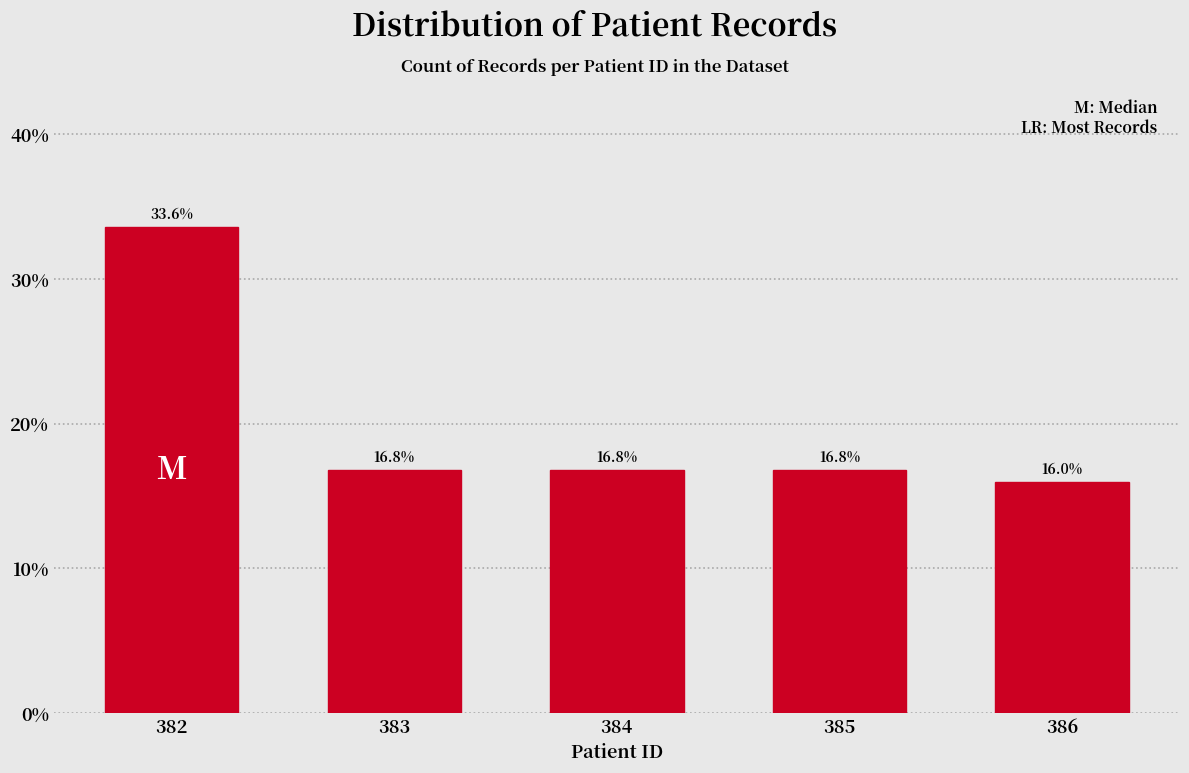

Reading right to left, what are all the values shown in this chart?

386=16.0	385=16.8	384=16.8	383=16.8	382=33.6